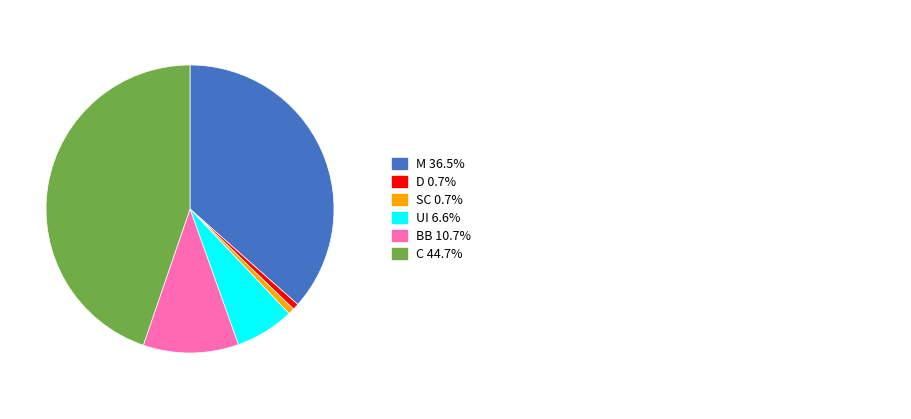

Is there any slice that represents more than half of the pie?

No